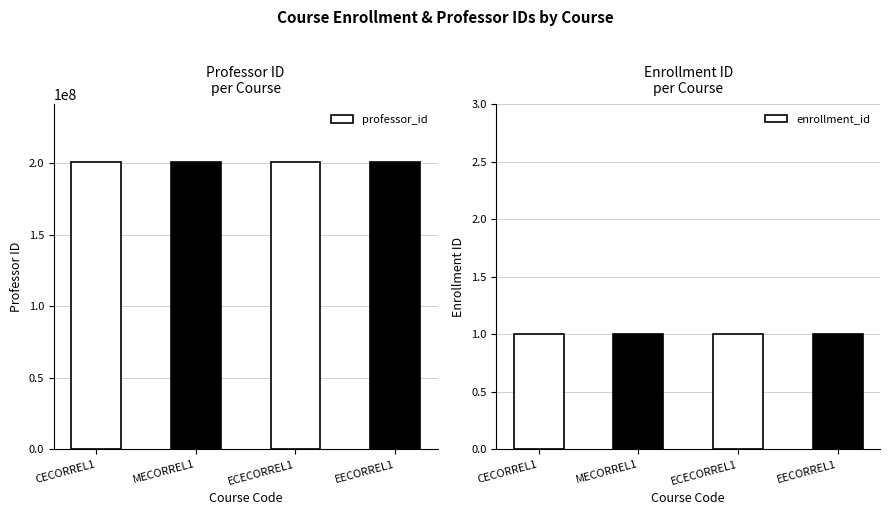

True or false: professor_id has a value of 201144444 at EECORREL1.

True